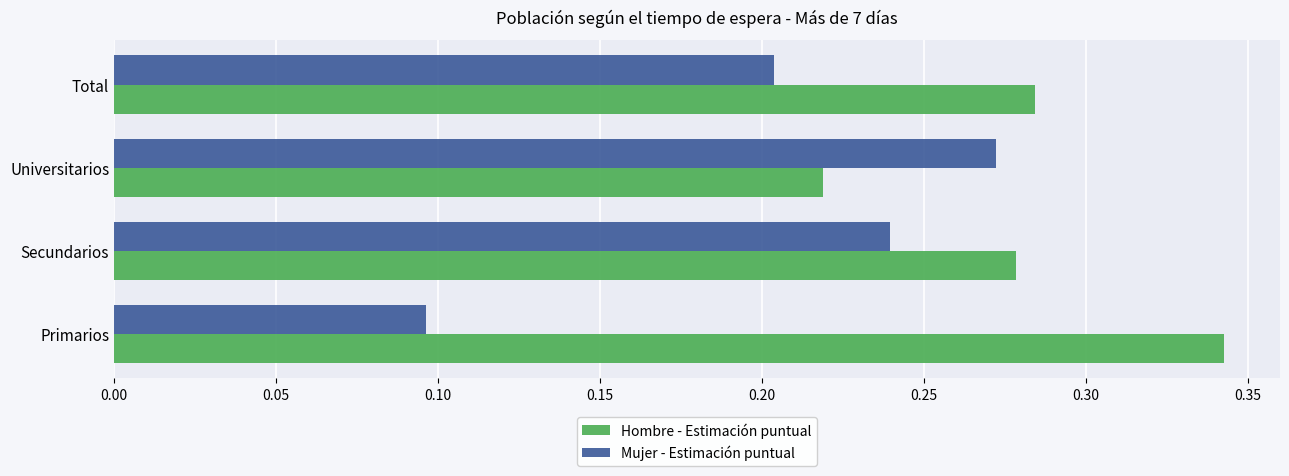

What is the sum of all Mujer - Estimación puntual values?

0.8